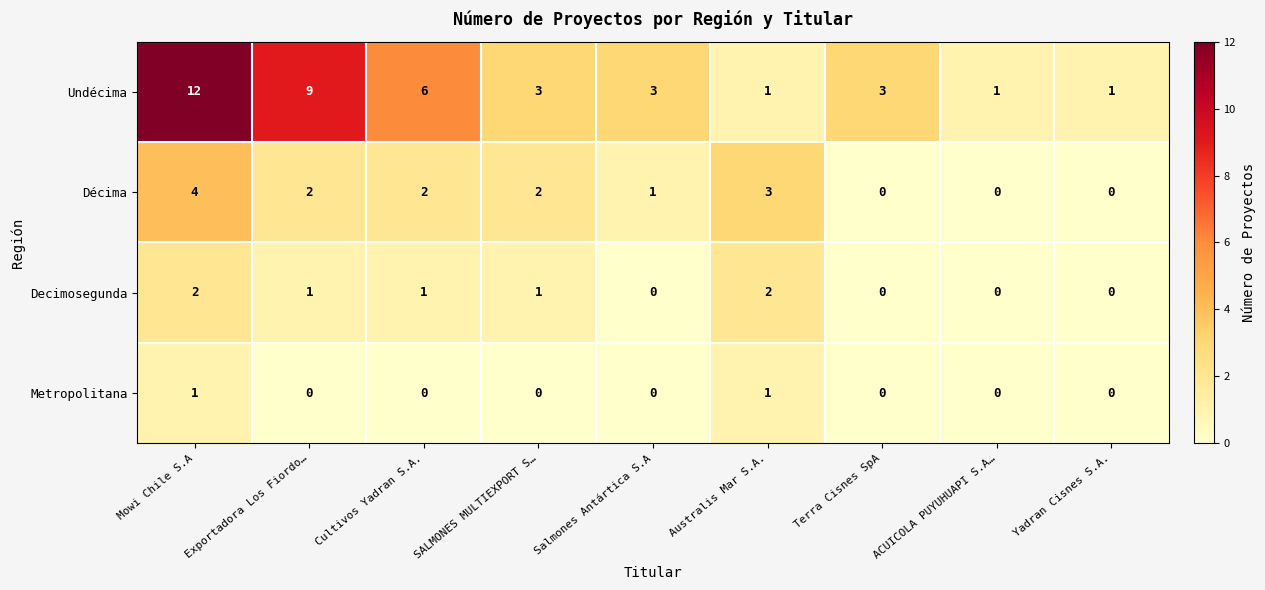

At which label is Undécima closest to 6?

Cultivos Yadran S.A.